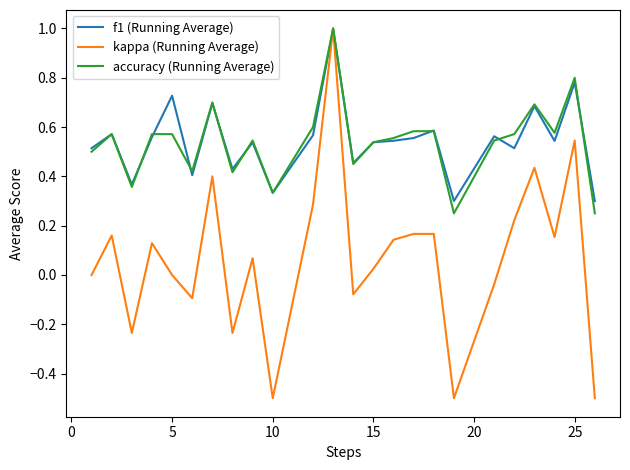

Is this an area chart (filled region under the line)?

No